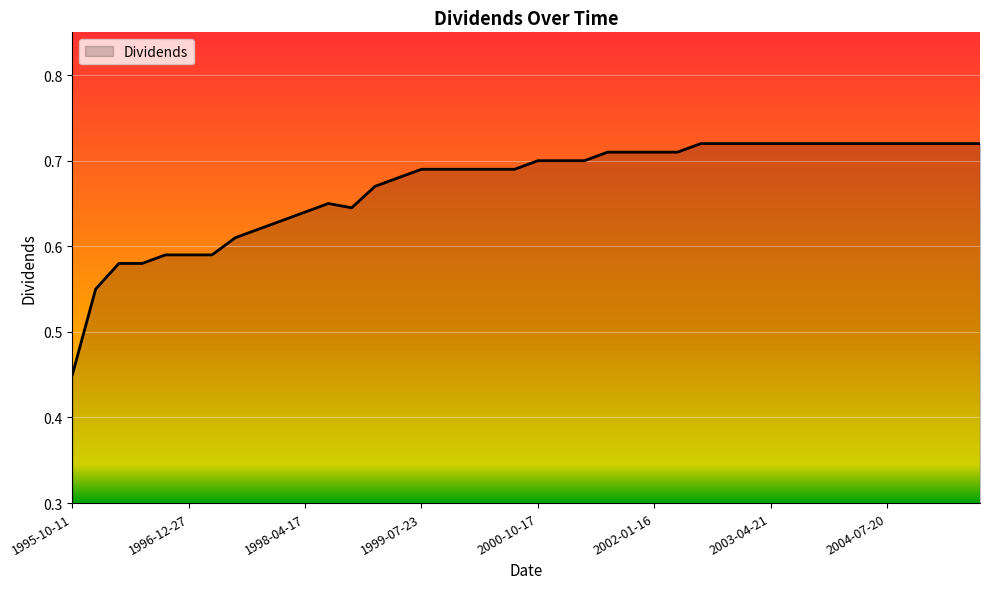

Does the chart display data point markers on the line(s)?

No